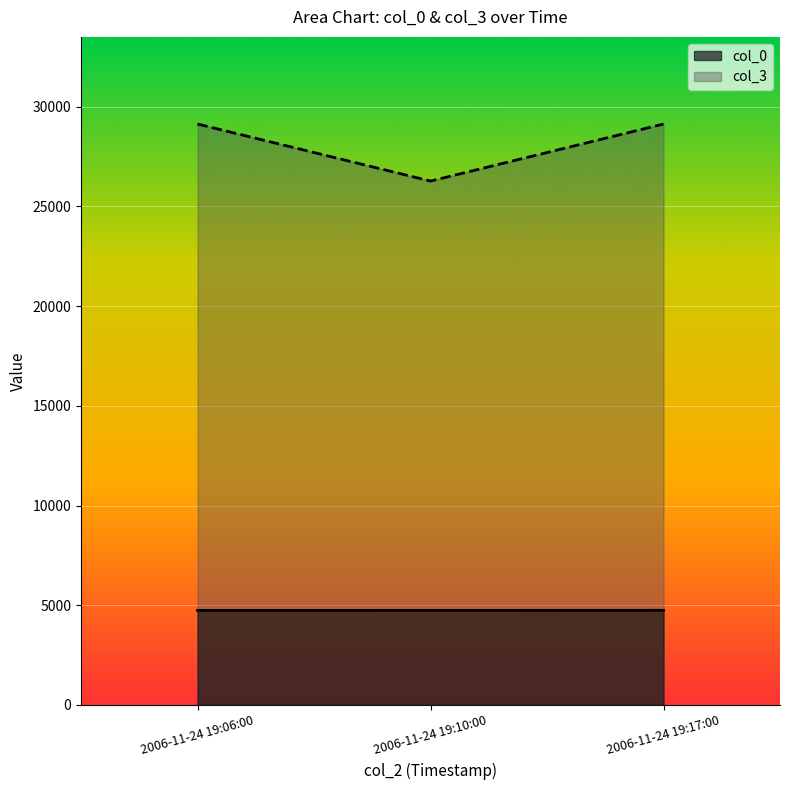

Which label corresponds to the largest value in the chart?

2006-11-24 19:06:00